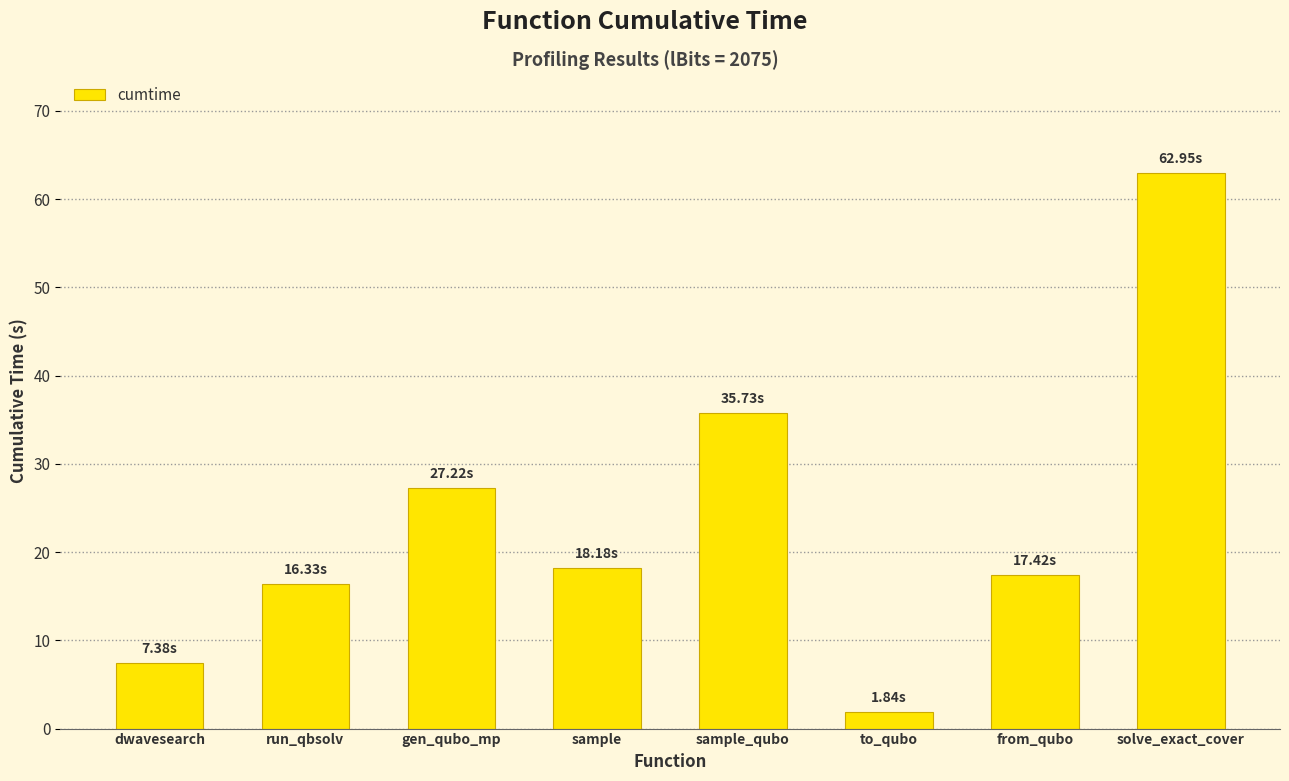

What is the average value?

23.4